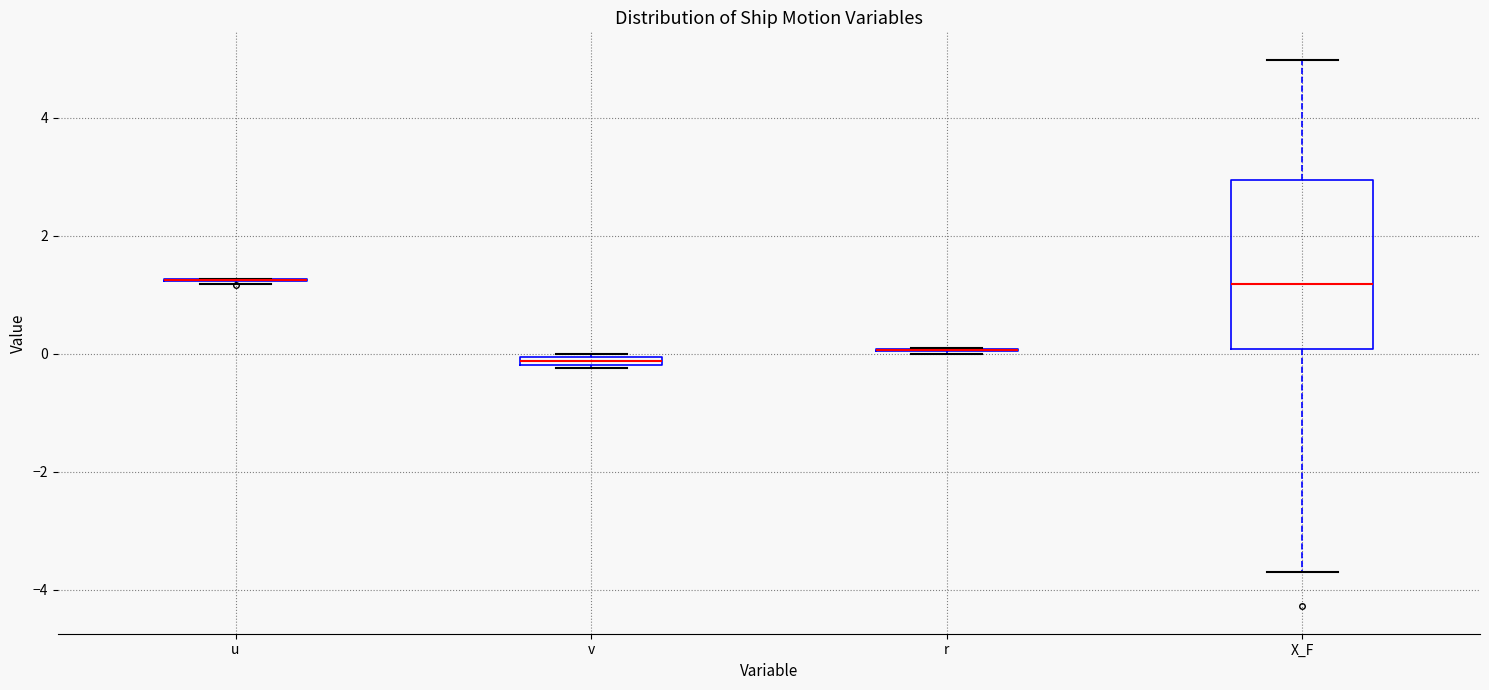

Which box is the tallest, from its lower edge to its upper edge?

X_F